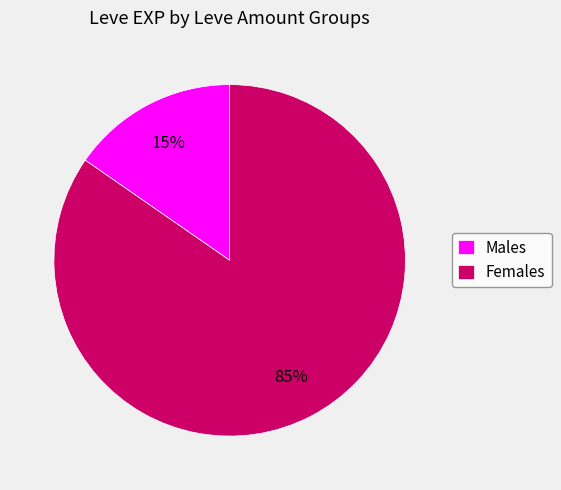

What is the smallest slice in the pie chart?

Males